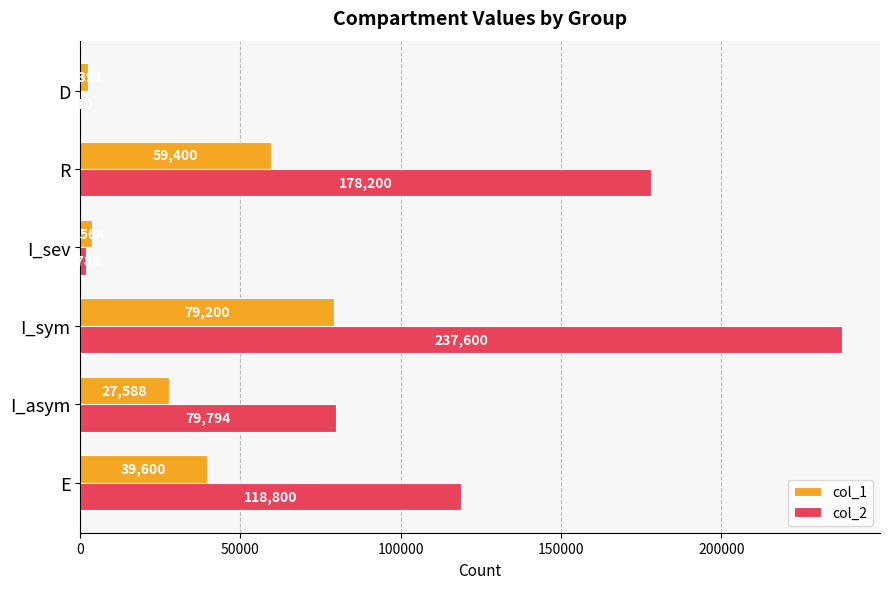

What is the sum of all col_2 values?

616386